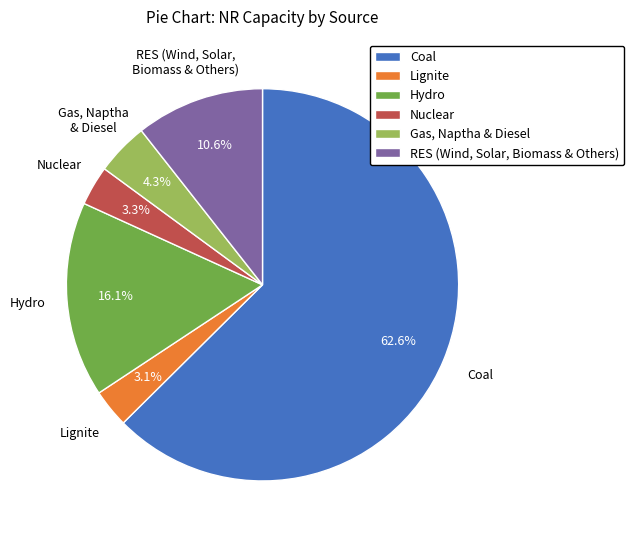

Which has a higher value, Gas, Naptha & Diesel or Hydro?

Hydro